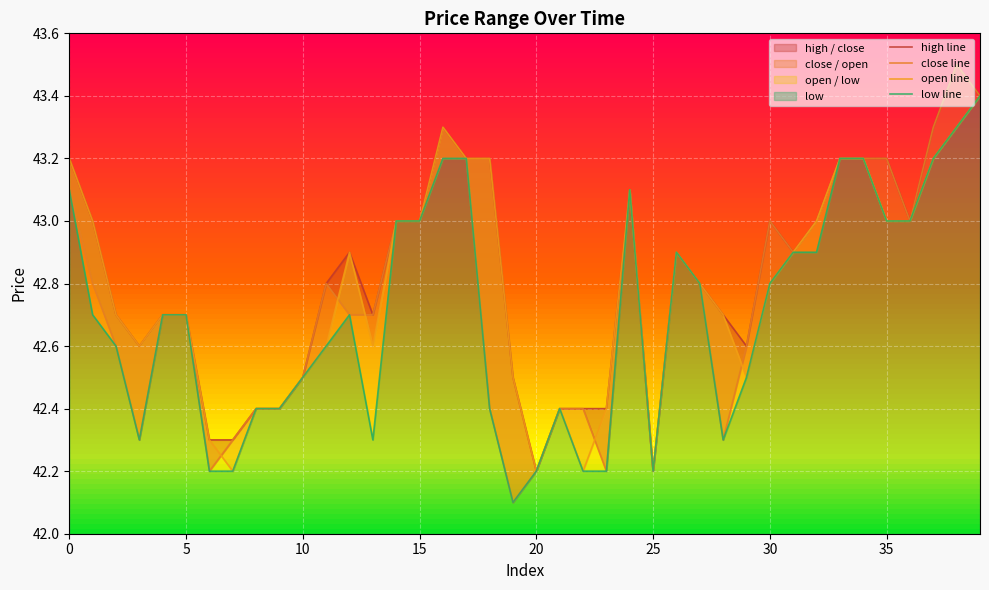

True or false: high line and open line cross at least once.

False